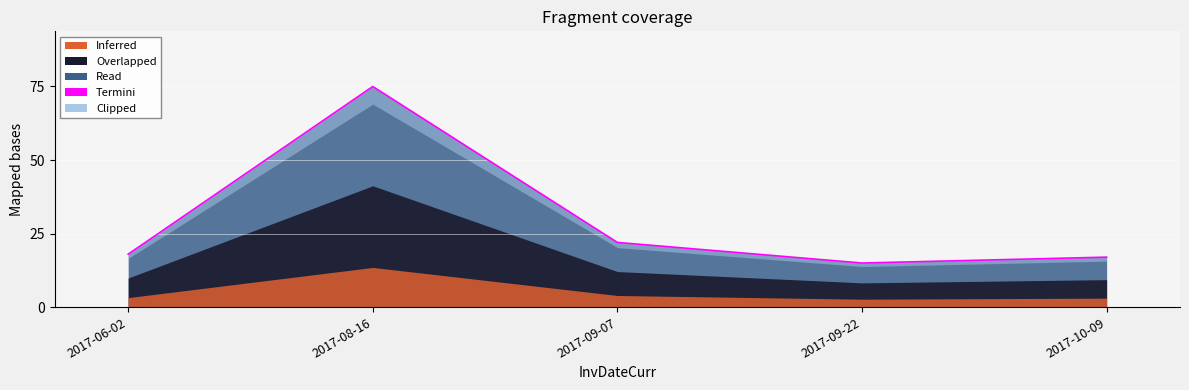

What is the difference between the maximum and minimum values?

60